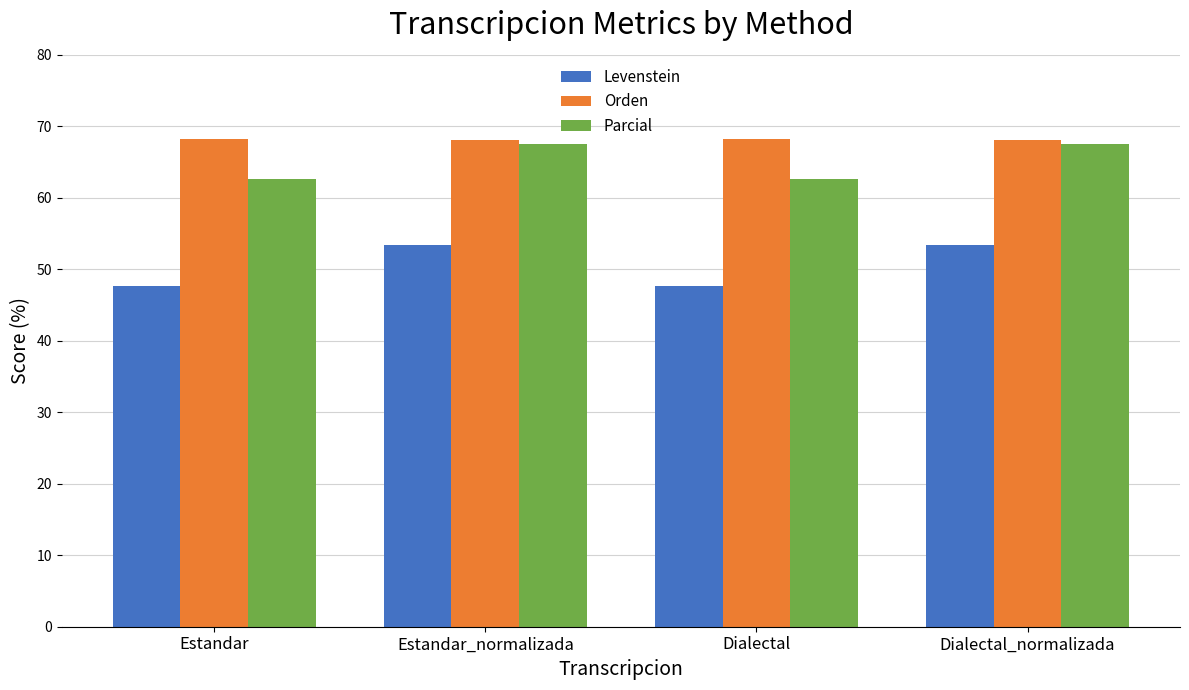

How many Parcial values are between 62 and 67?

2